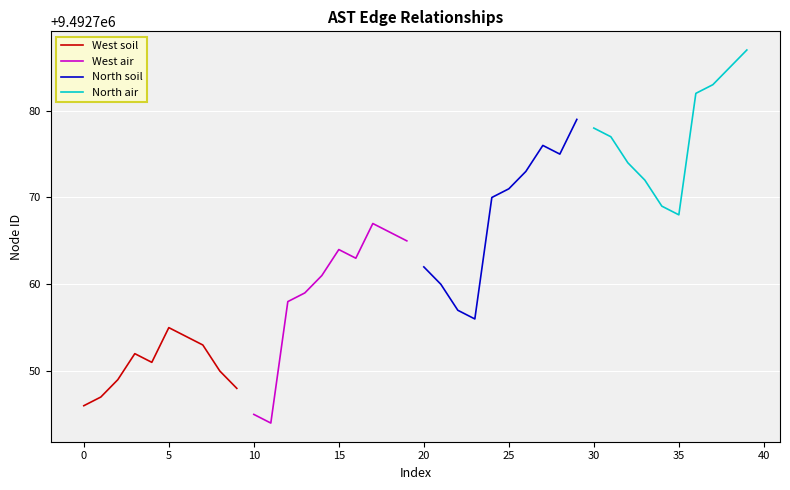

What is the highest value of the West soil series?

9492755